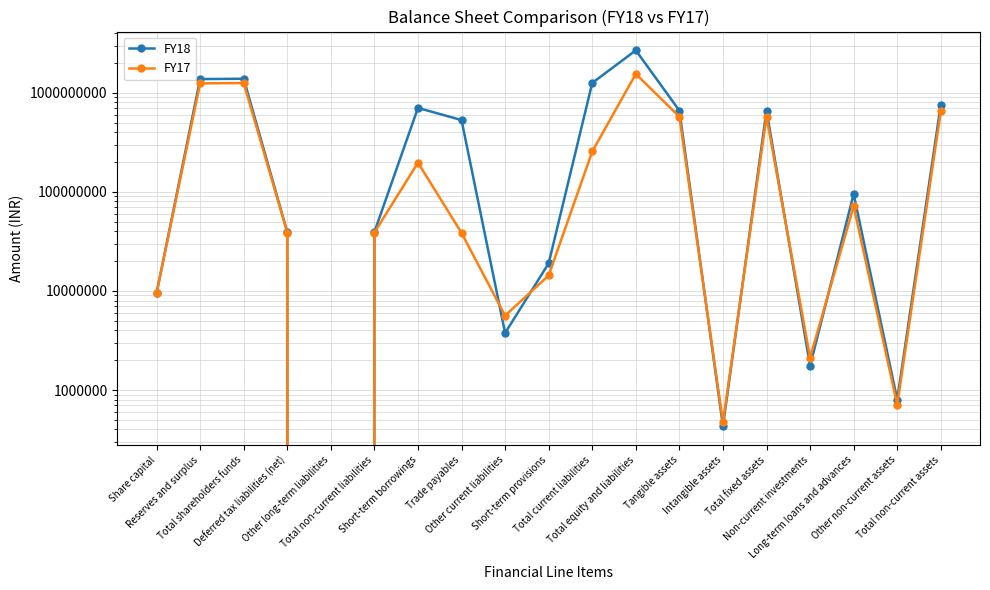

How many times do FY18 and FY17 cross each other?

6